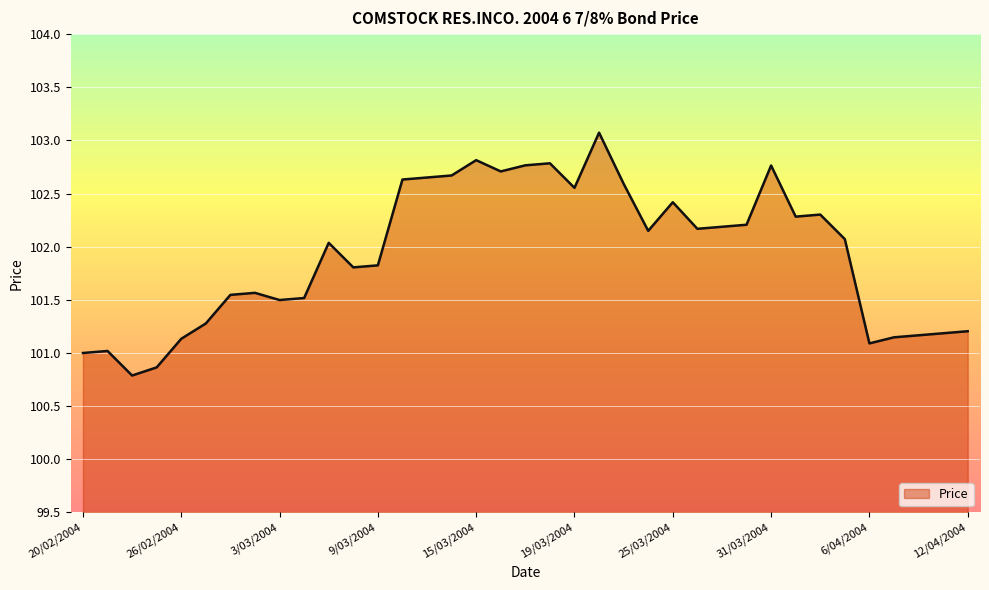

What is the smallest value displayed?

100.8